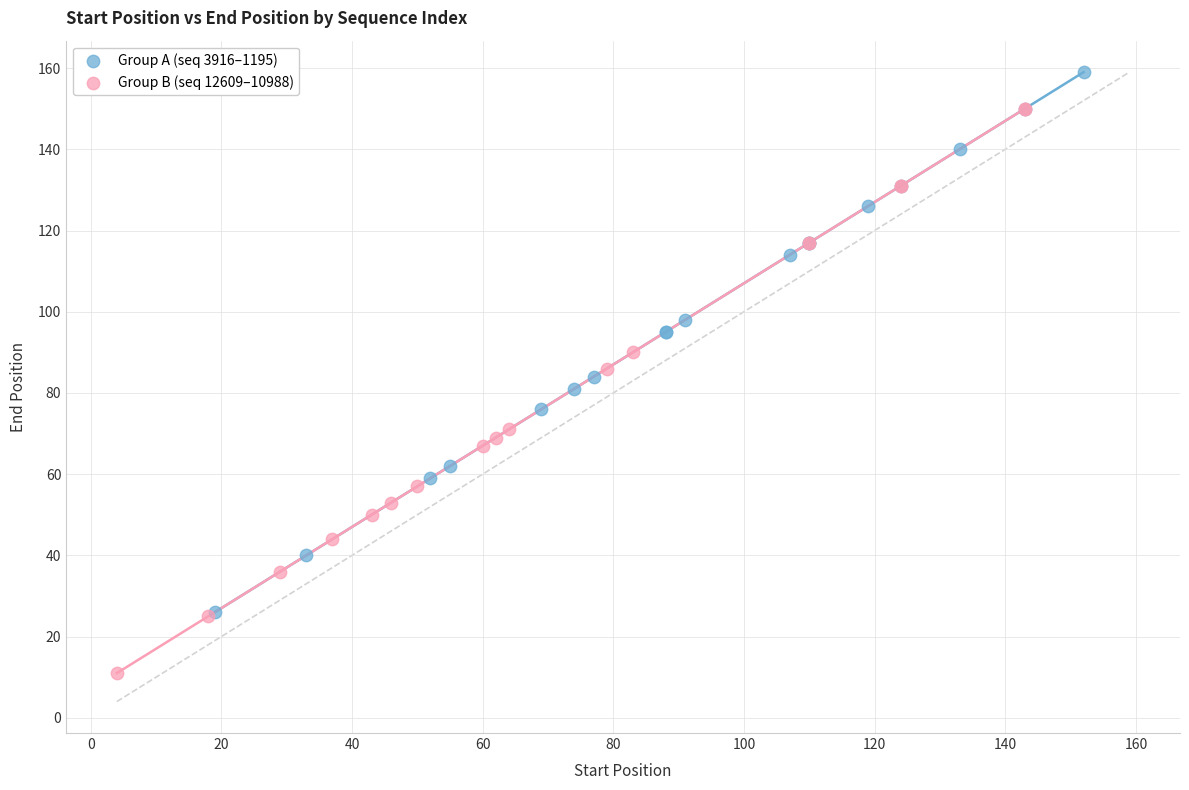

Which series reaches the minimum Y coordinate?

Group B (seq 12609–10988)